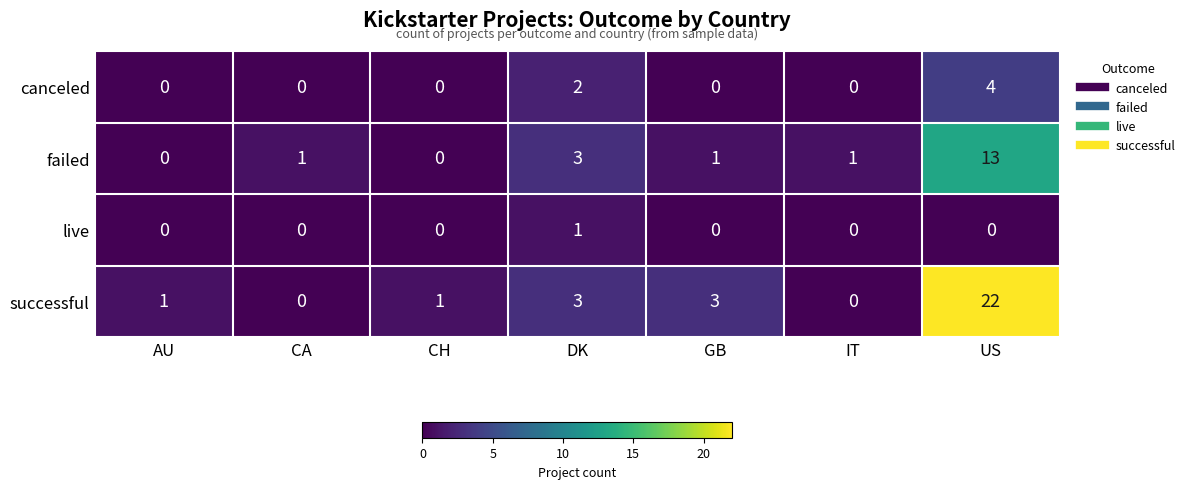

At how many categories does at least one series exceed 0?

7